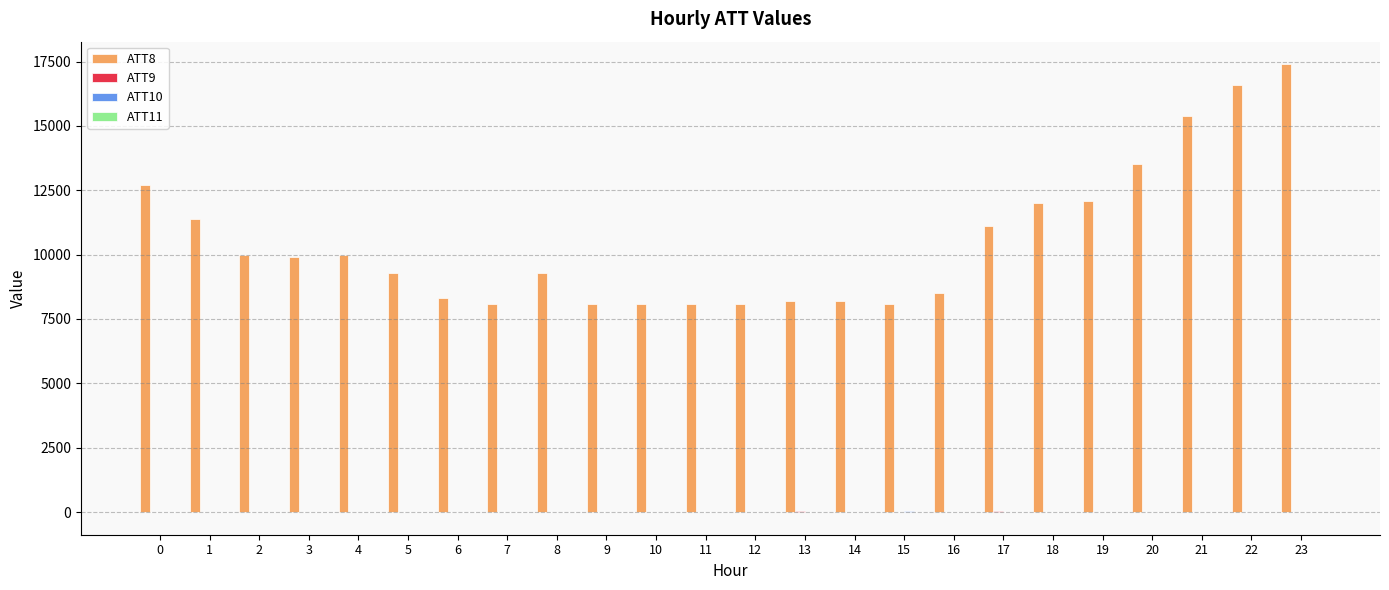

The value of ATT8 at 9 is 10920.4. True or false?

False